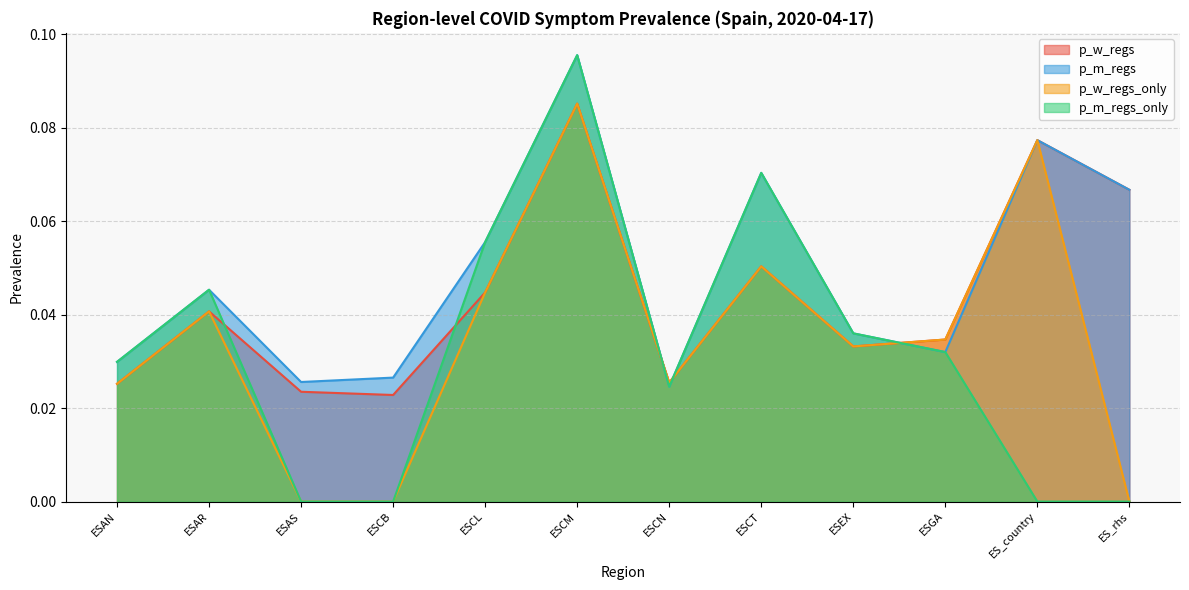

List the labels in order of p_m_regs value, largest first.

ESCM, ES_country, ESCT, ES_rhs, ESCL, ESAR, ESEX, ESGA, ESAN, ESCB, ESAS, ESCN